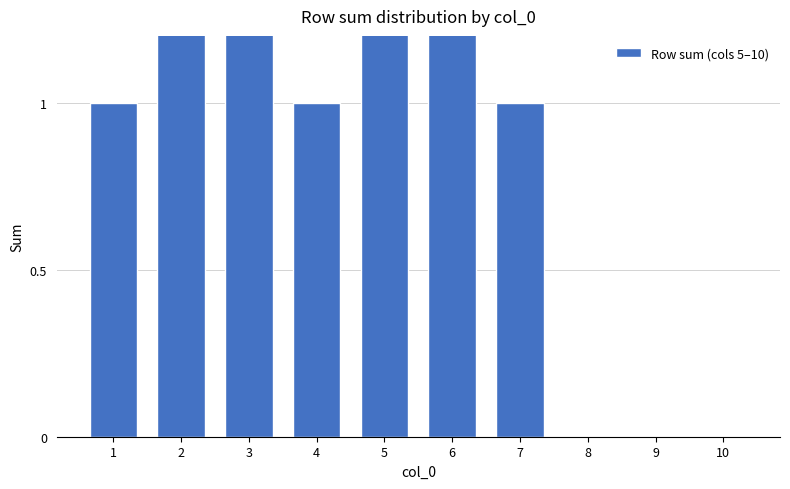

What is the value of the 1st bar from the left?

1